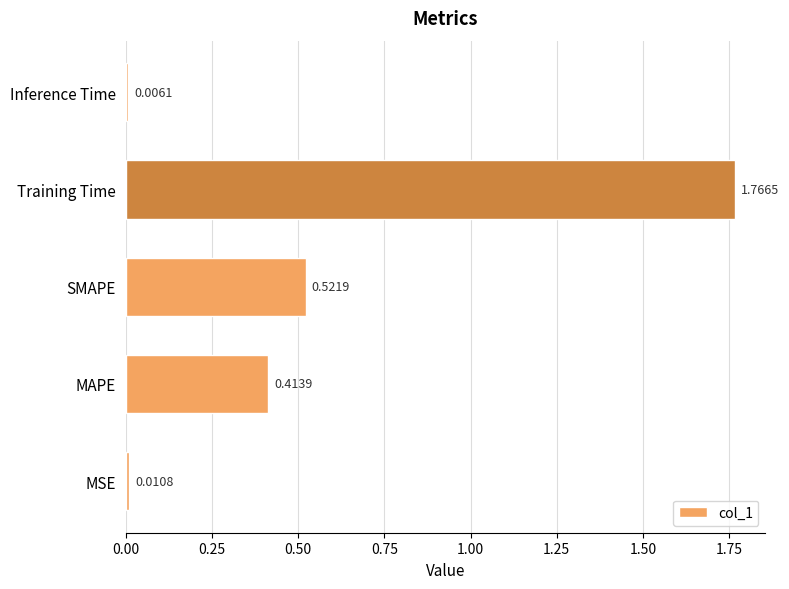

Rank the categories by value from highest to lowest.

Training Time, SMAPE, MAPE, MSE, Inference Time